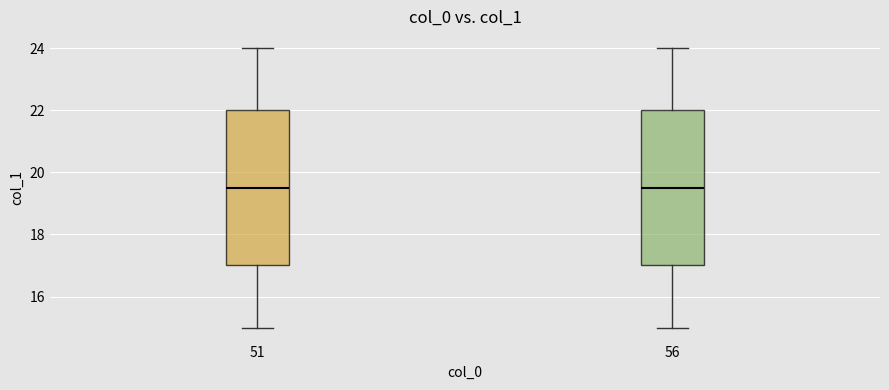

Where does the median line of the box at x = 56 sit on the y-axis? The values are not printed on the chart, so give them approximately, as read against the axis.

19.6